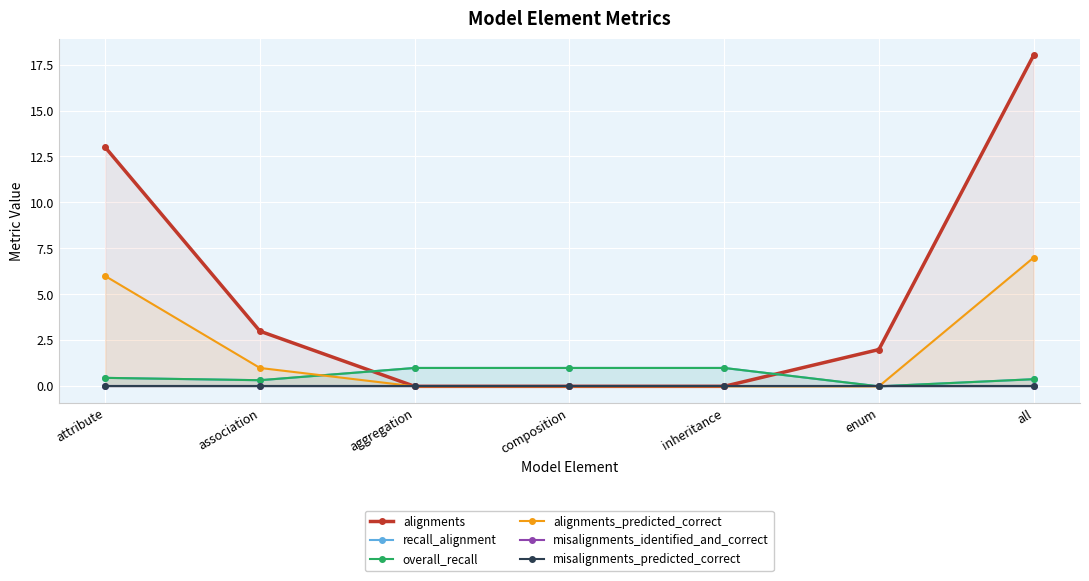

How many distinct data groups are displayed?

6